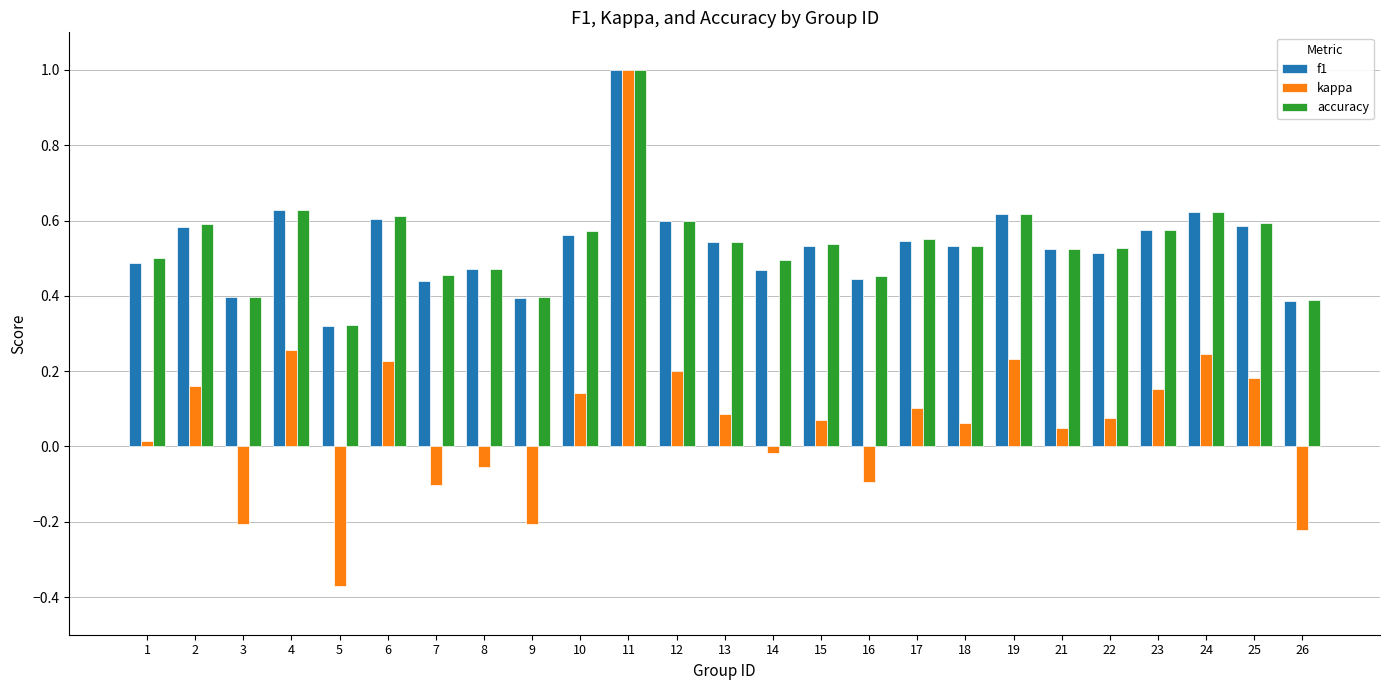

Which series changed the most between 24 and 26?

kappa